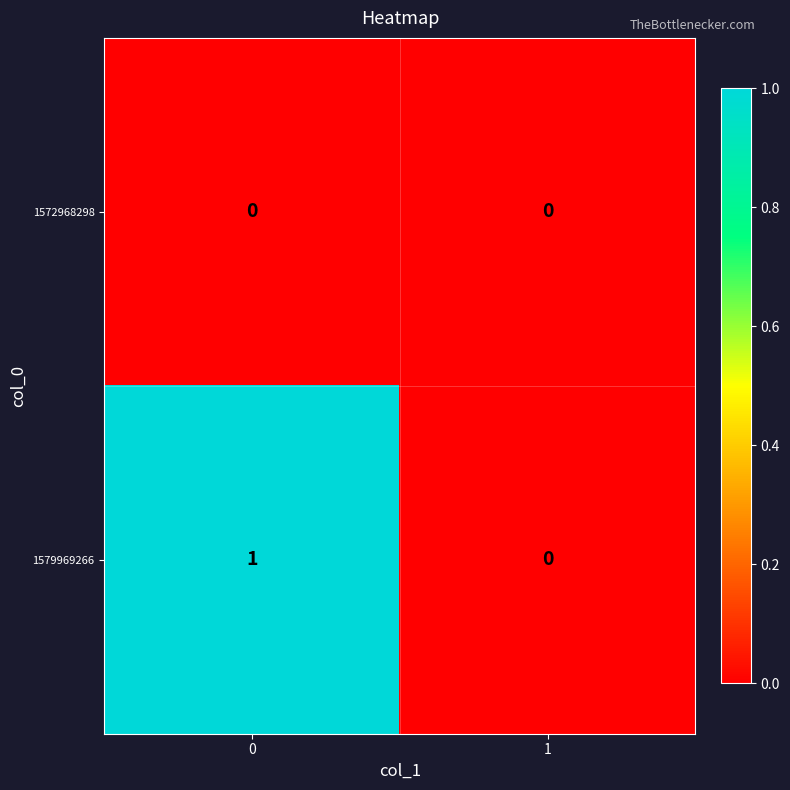

Rank the series by their maximum value, from highest to lowest.

1579969266, 1572968298